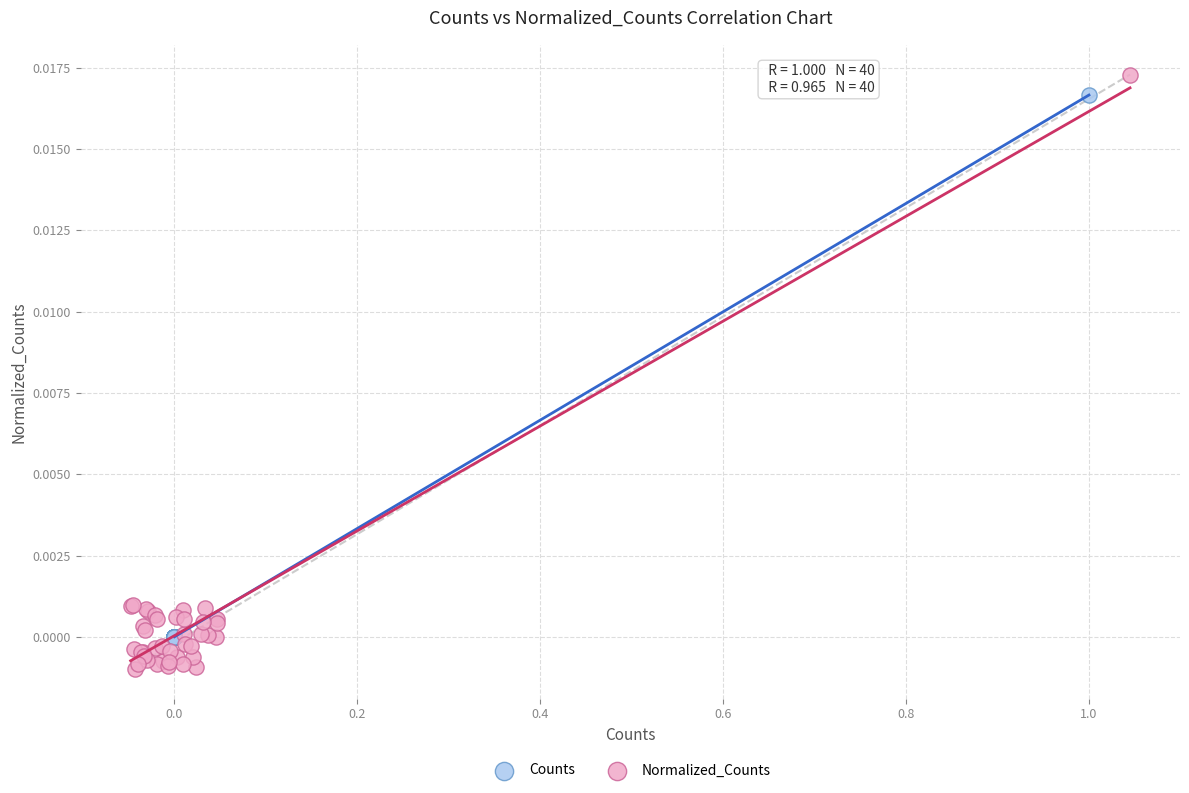

Which series has the widest spread of Y values?

Normalized_Counts